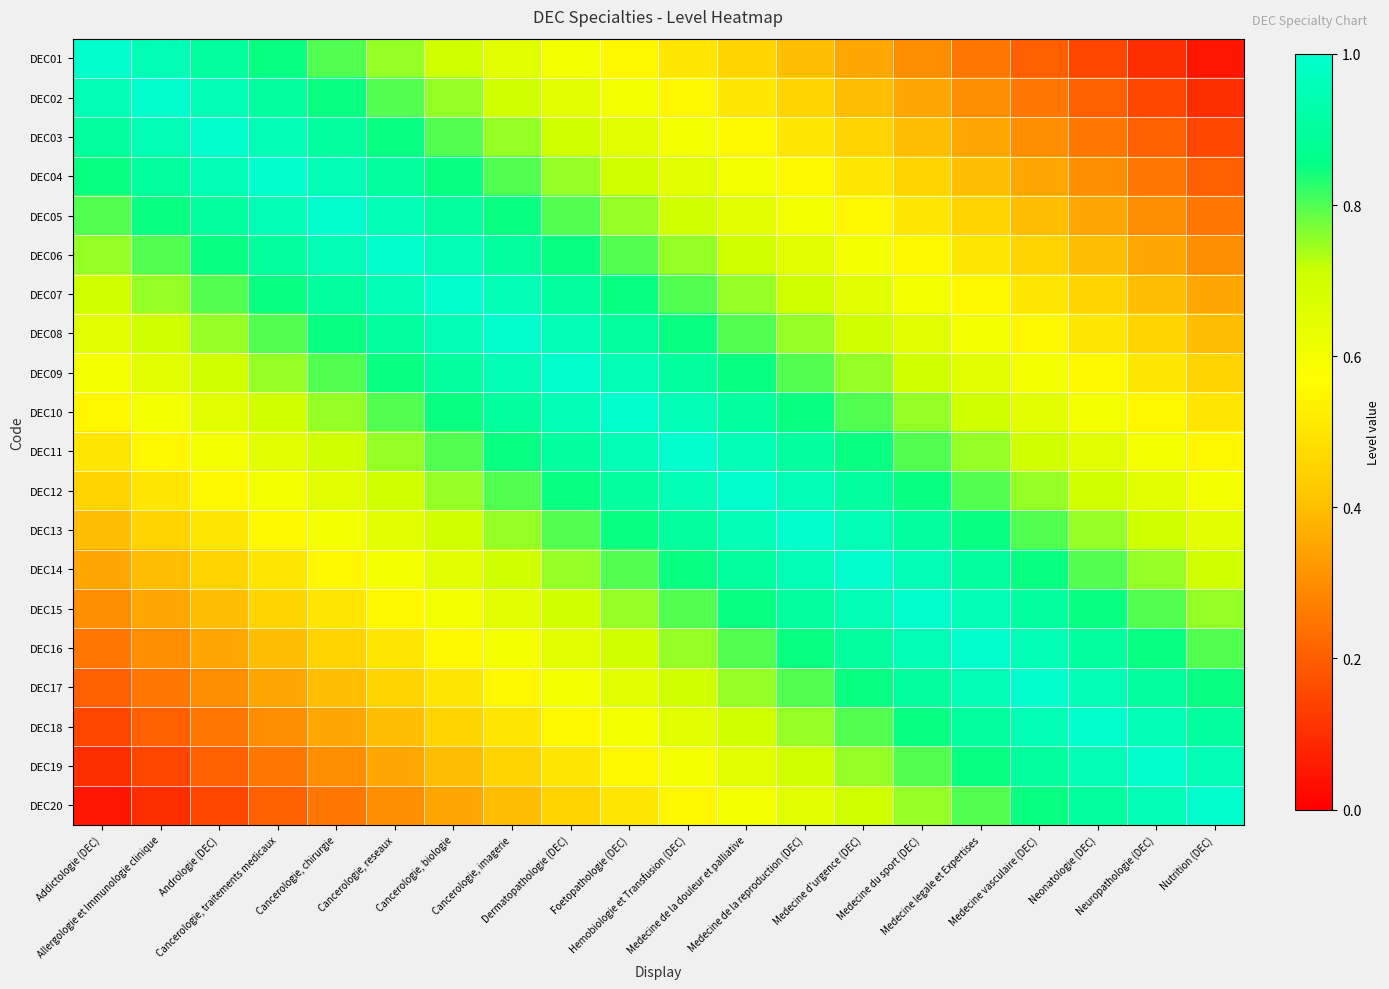

Between Cancerologie, chirurgie and Allergologie et Immunologie clinique, which is larger?

Allergologie et Immunologie clinique